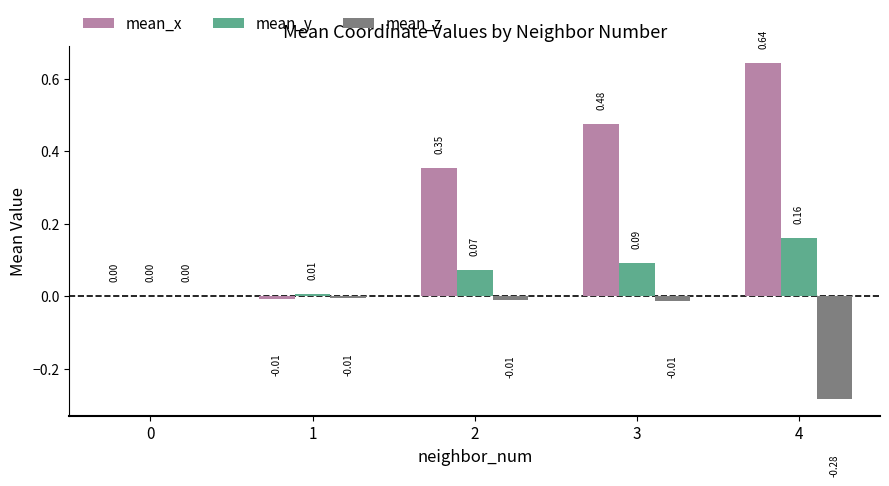

Which series has the largest range (max minus min)?

mean_x